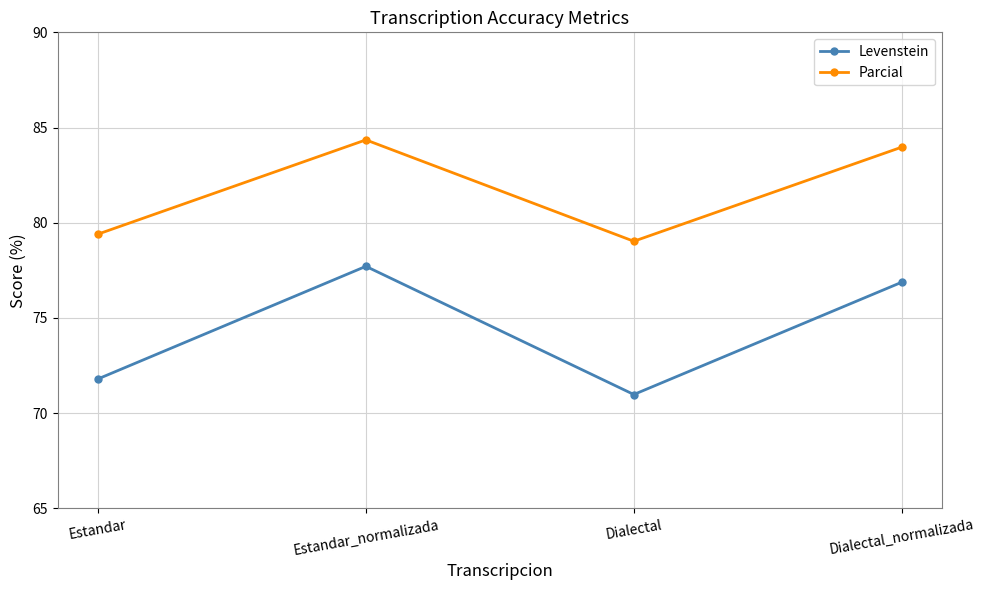

What is the label of the 4th point from the right?

Estandar